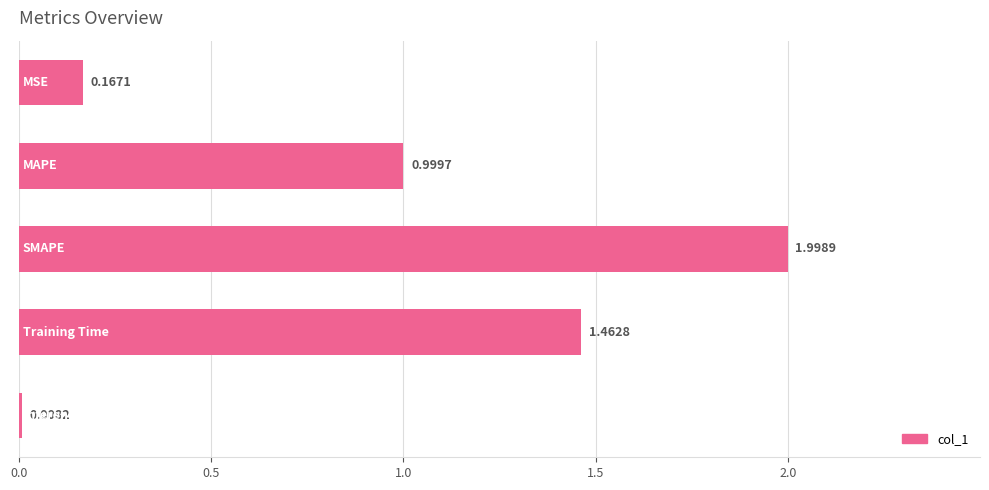

What is the average value?

0.9